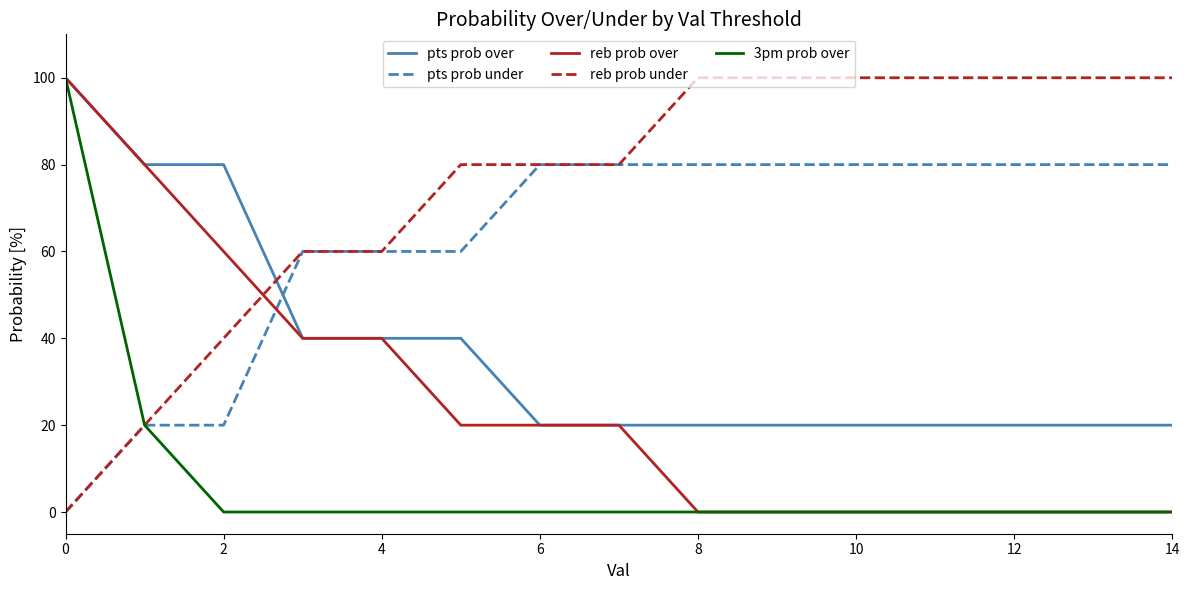

What are all the series names shown in the legend?

pts prob over, pts prob under, reb prob over, reb prob under, 3pm prob over